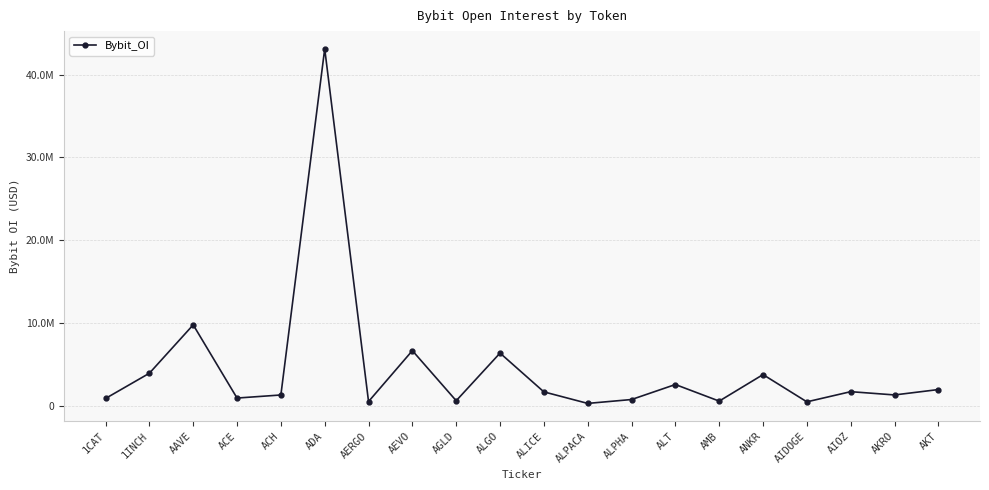

Is it true that the value at ACH is 1357800?

True